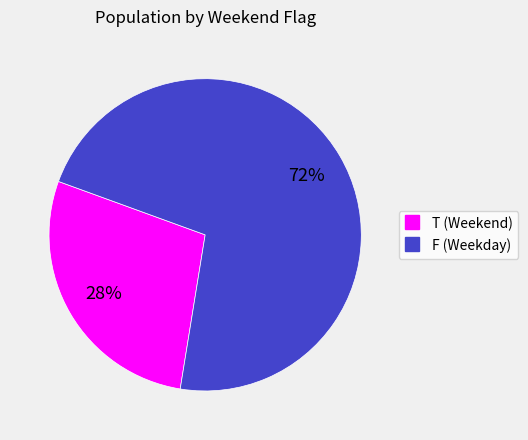

To the nearest percent, what portion does T represent?

28%